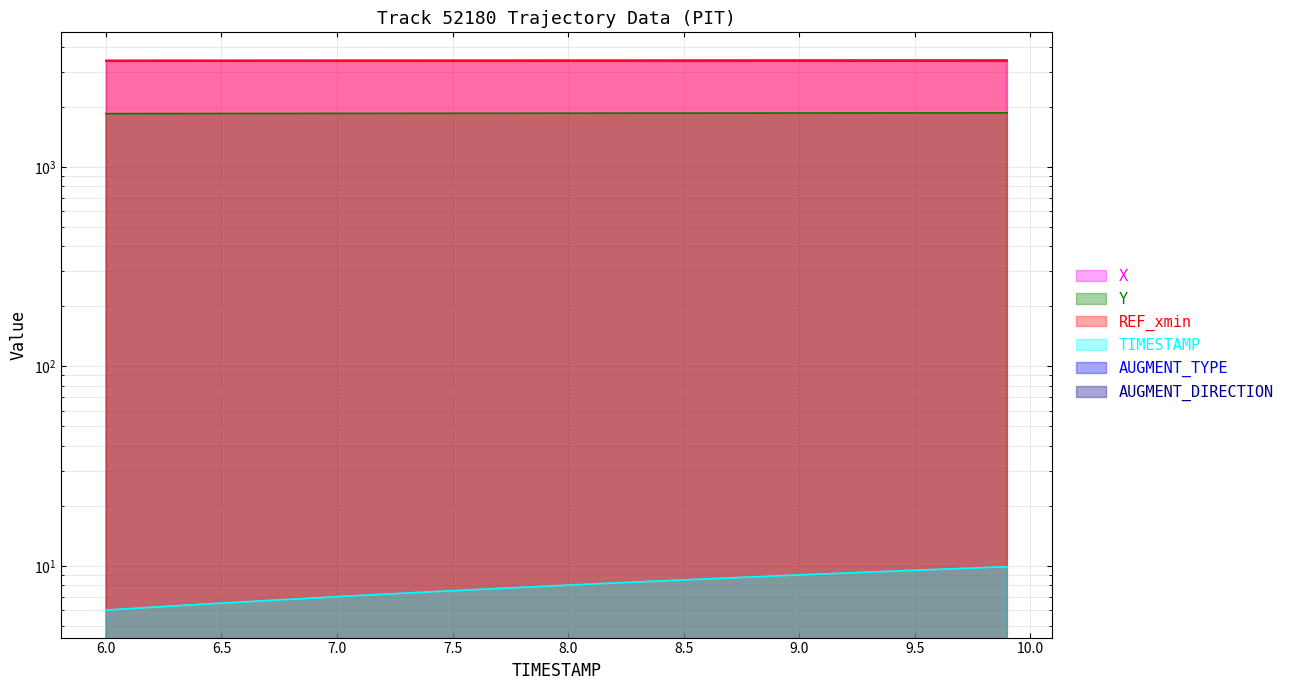

What is the value of the TIMESTAMP point at the 39th from the left?

9.8